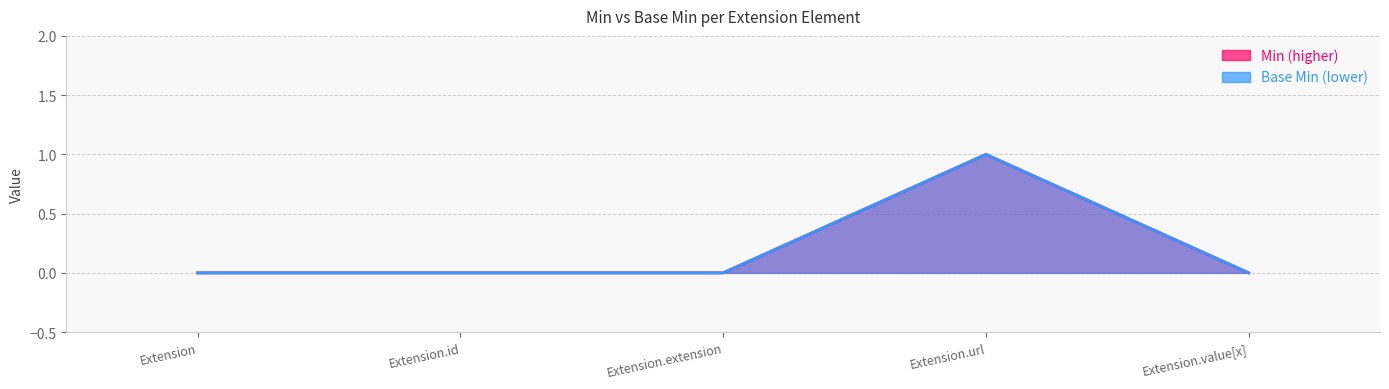

True or false: Base Min line has more than 2 interior local peaks.

False